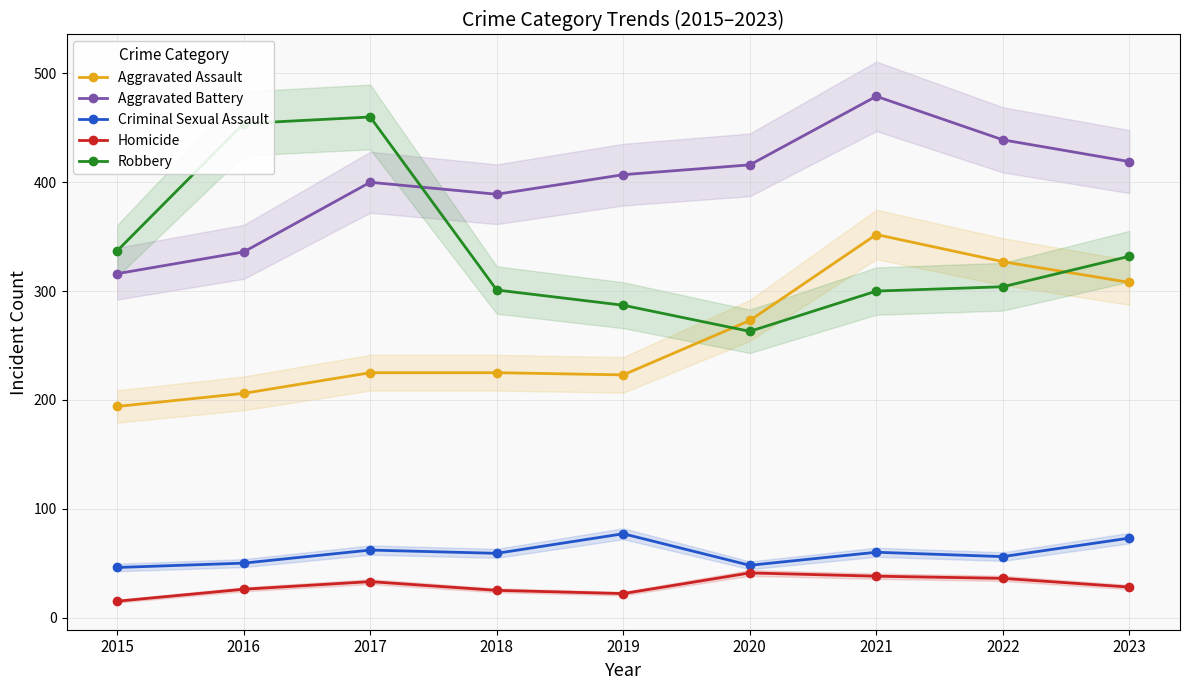

Between 2022 and 2015, which is larger?

2022